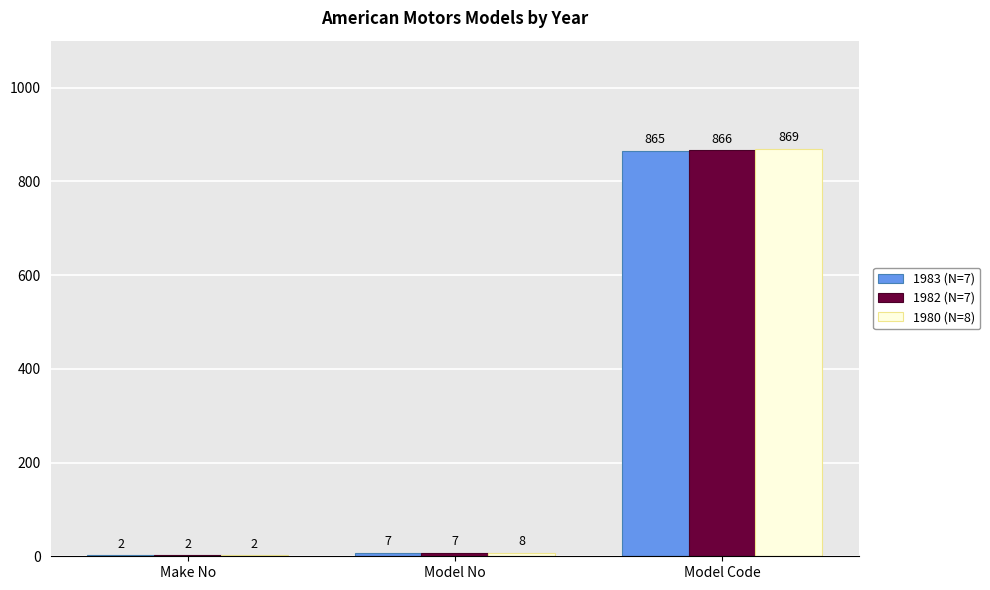

At which category is the sum across all series the highest?

Model Code